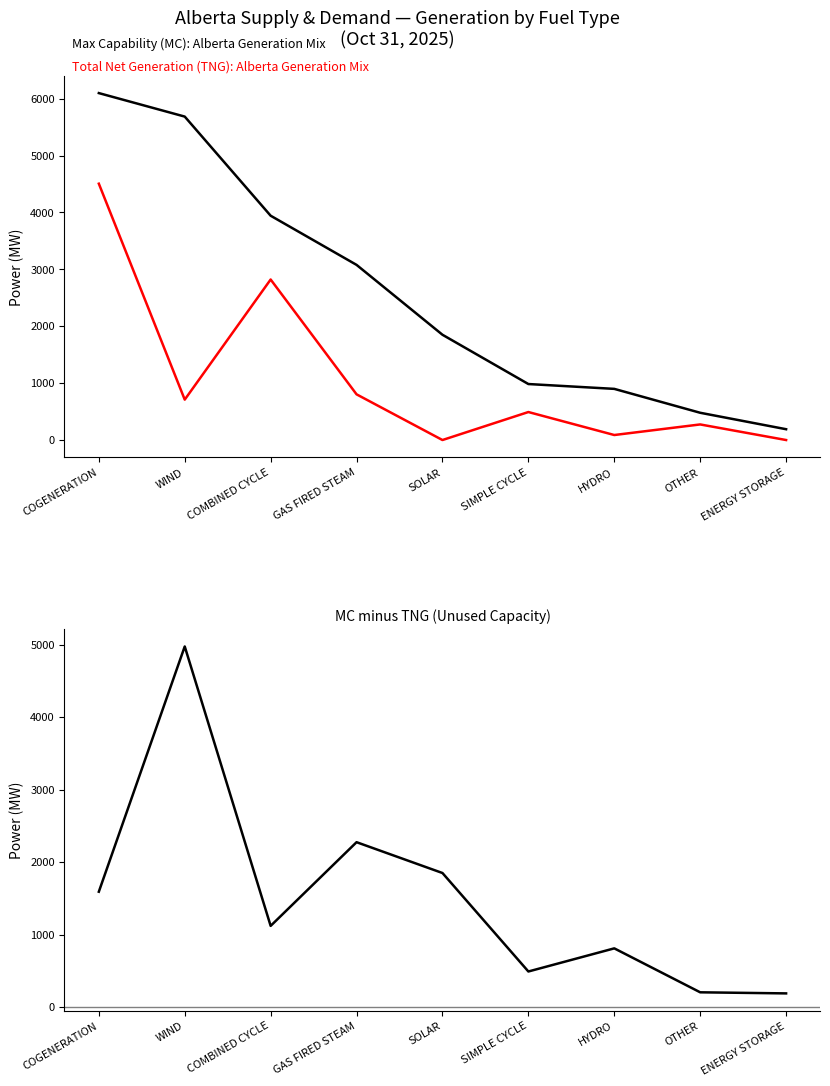

At SIMPLE CYCLE, list the series in order from largest to smallest.

Max Capability (MC), Total Net Generation (TNG), MC minus TNG (unused capacity)